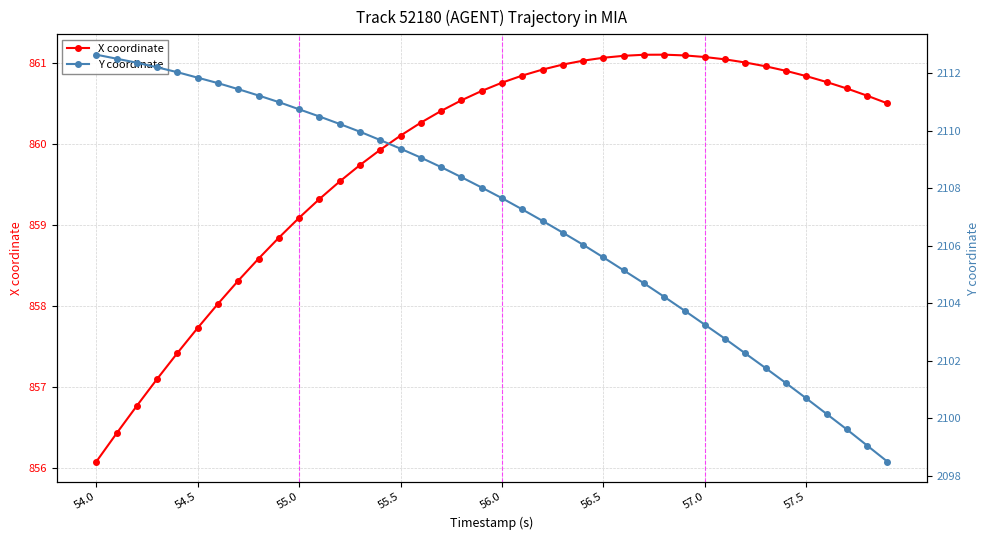

How many data points in Y coordinate are less than 2108?

20